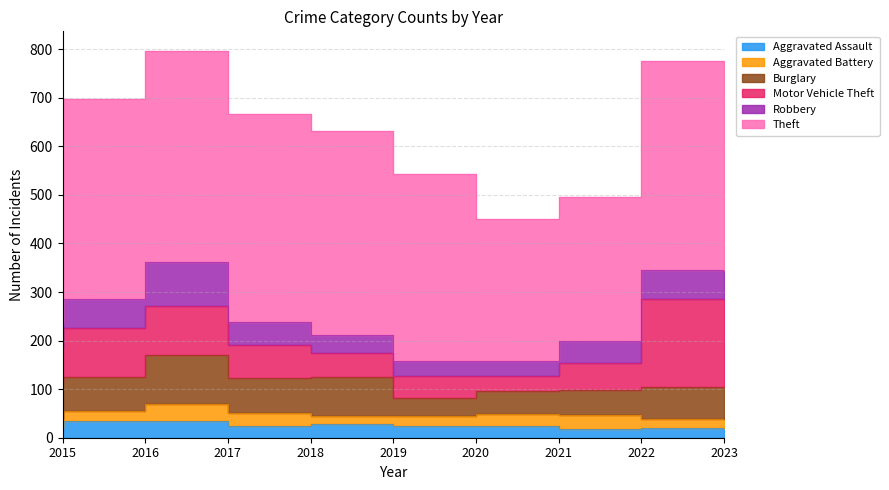

How many series are shown in this chart?

6